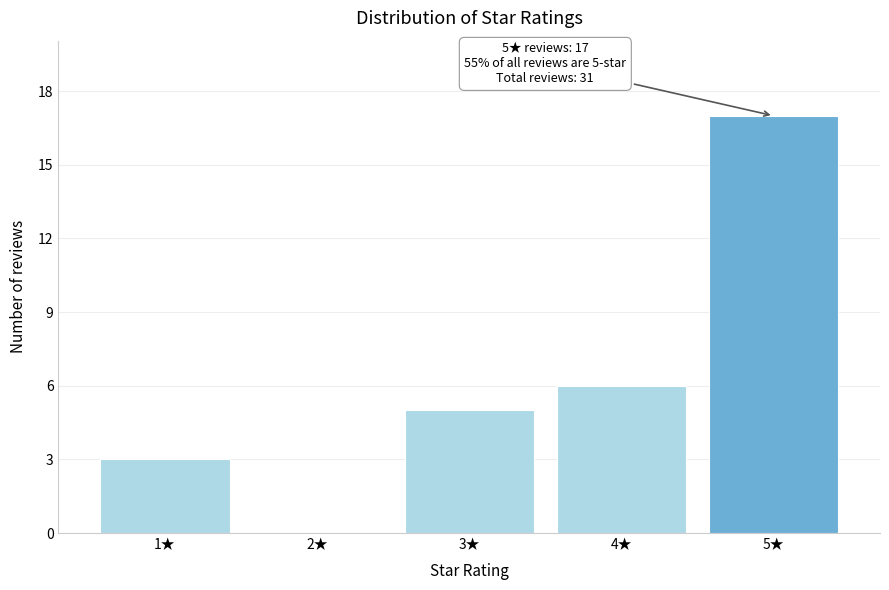

Reading right to left, extract all data points from this chart.

5★=17	4★=6	3★=5	2★=0	1★=3